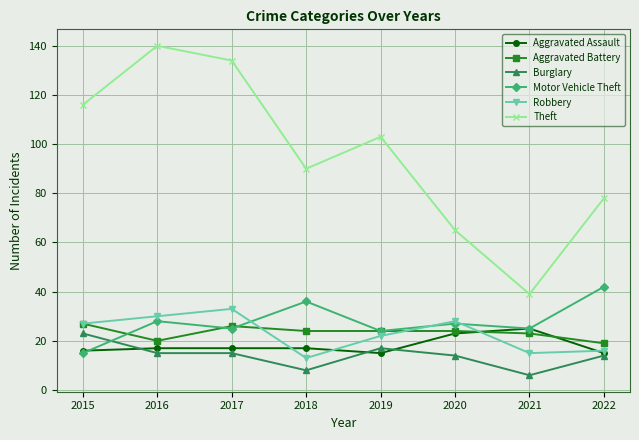

What is the value of the Motor Vehicle Theft point at the 6th from the left?

27